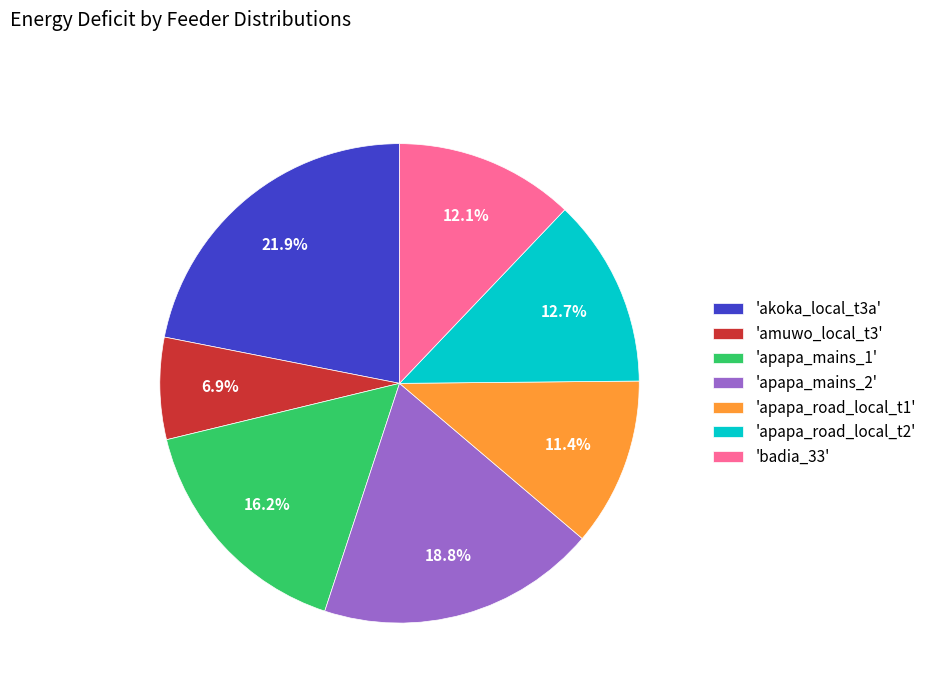

What is the largest slice in the pie chart?

'akoka_local_t3a'